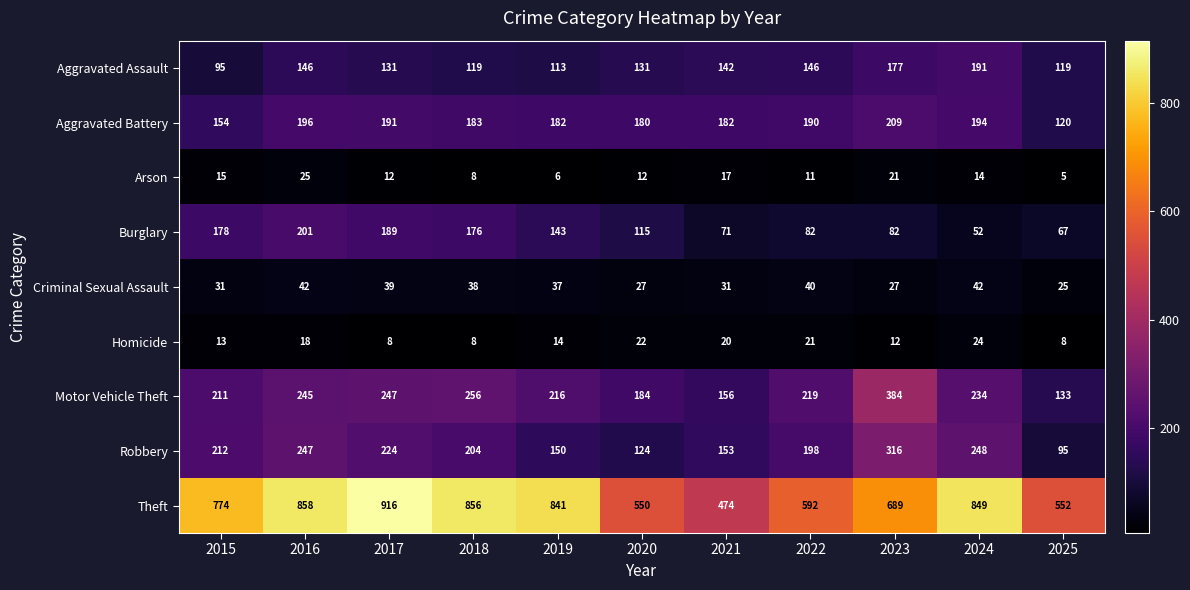

Which series has the largest total across all categories?

Theft